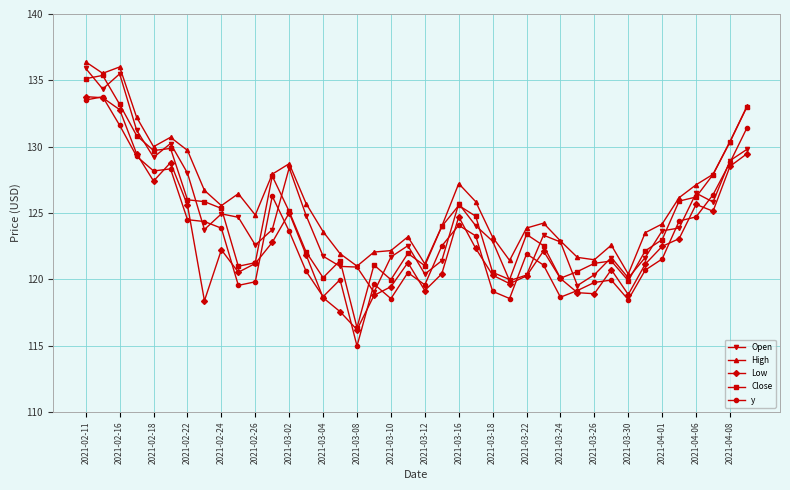

What is the smallest value displayed?

115.0